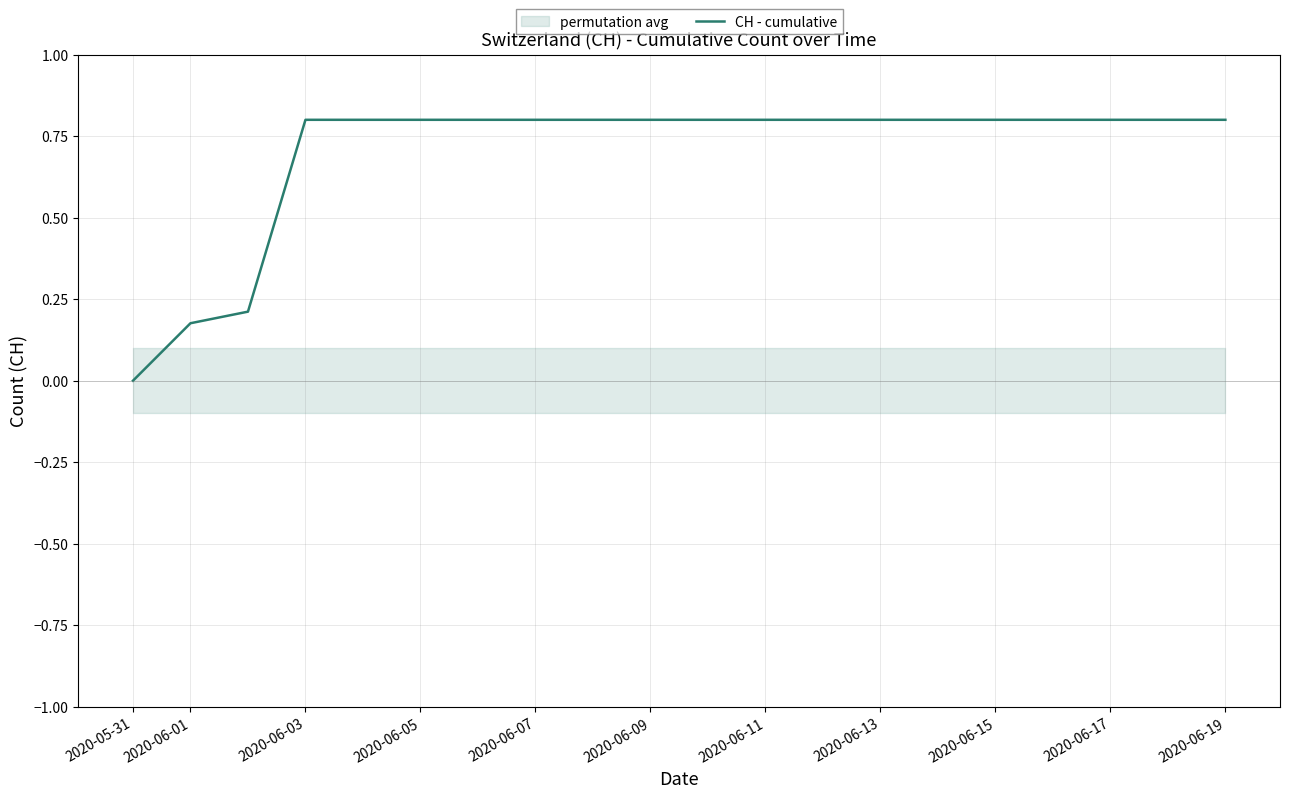

Which category has the lowest value in the CH - cumulative series?

2020-05-31